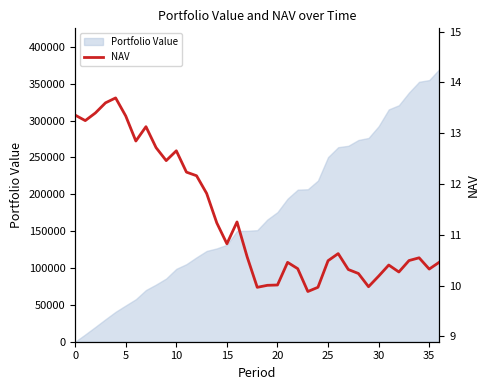

How many data points are less than 10?

4